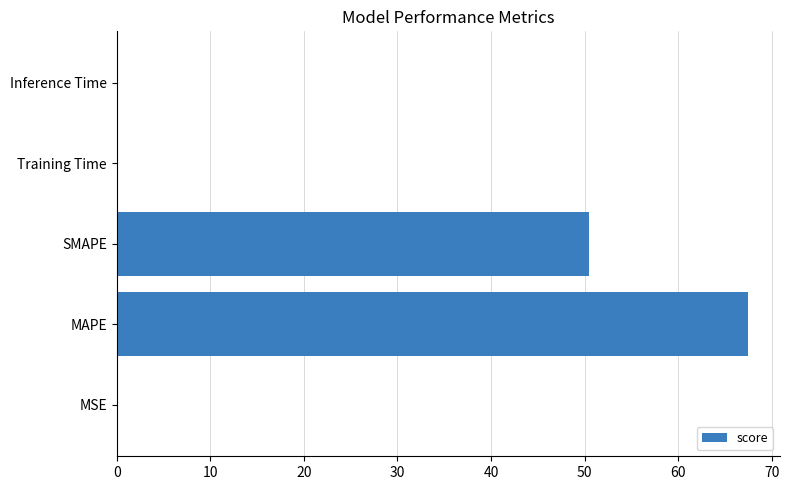

What is the sum of all values?

118.0